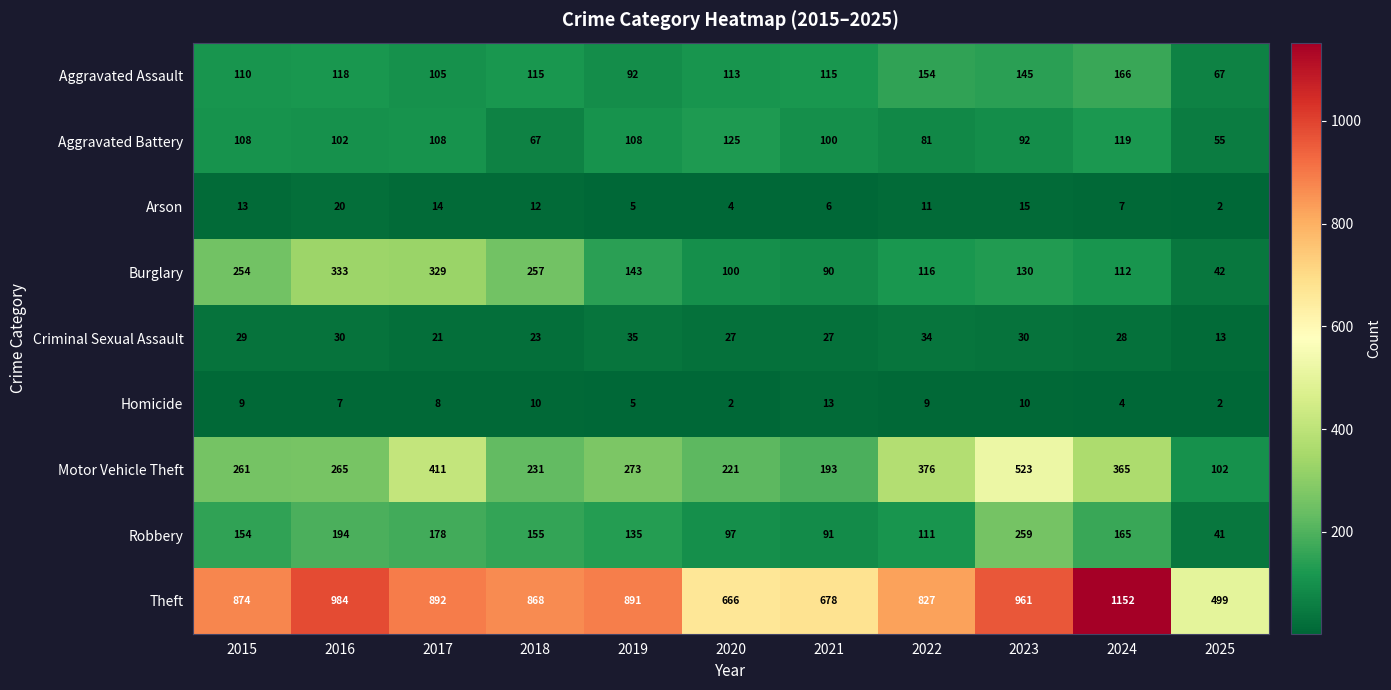

How many categories are shown in the chart?

11